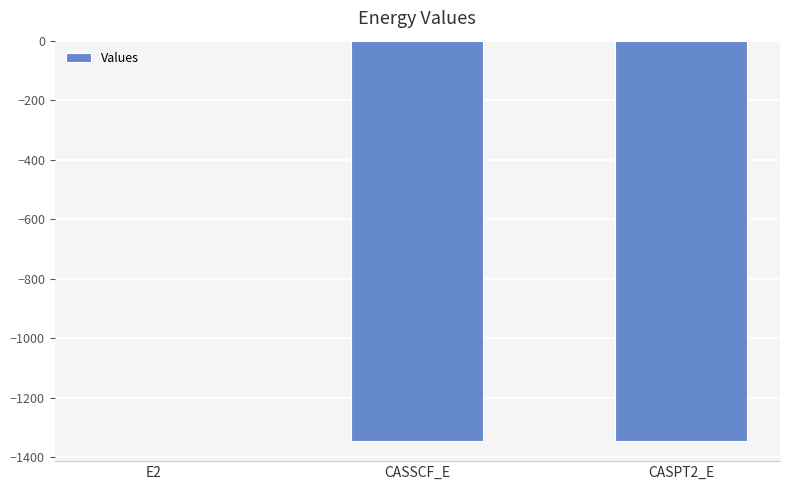

At which category does the chart reach its peak across all series?

E2